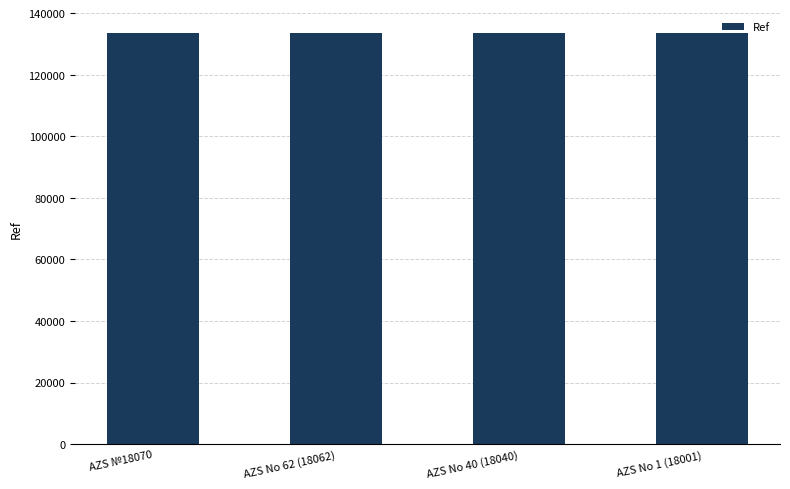

What is the label of the 1st bar from the right?

AZS No 1 (18001)